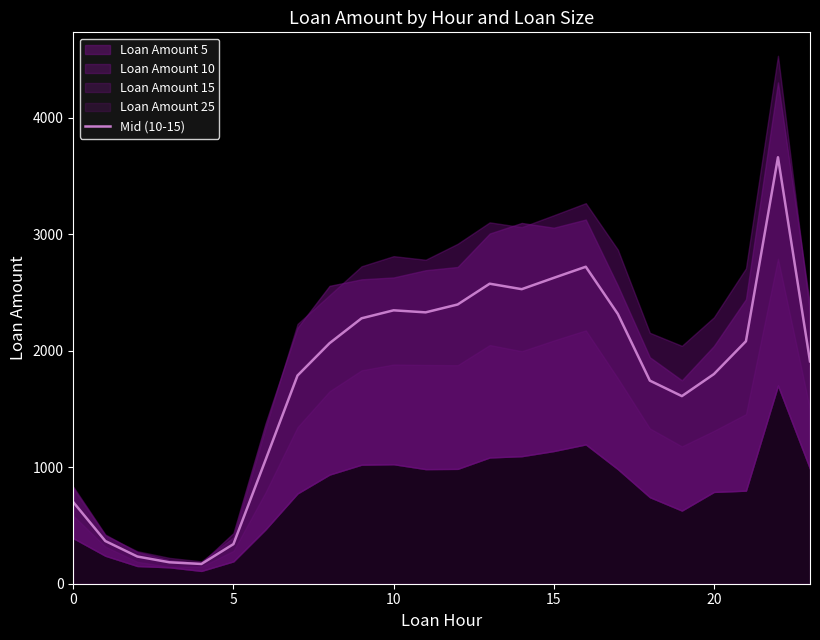

What is the ratio of the value at 20 to the value at 14?

0.7